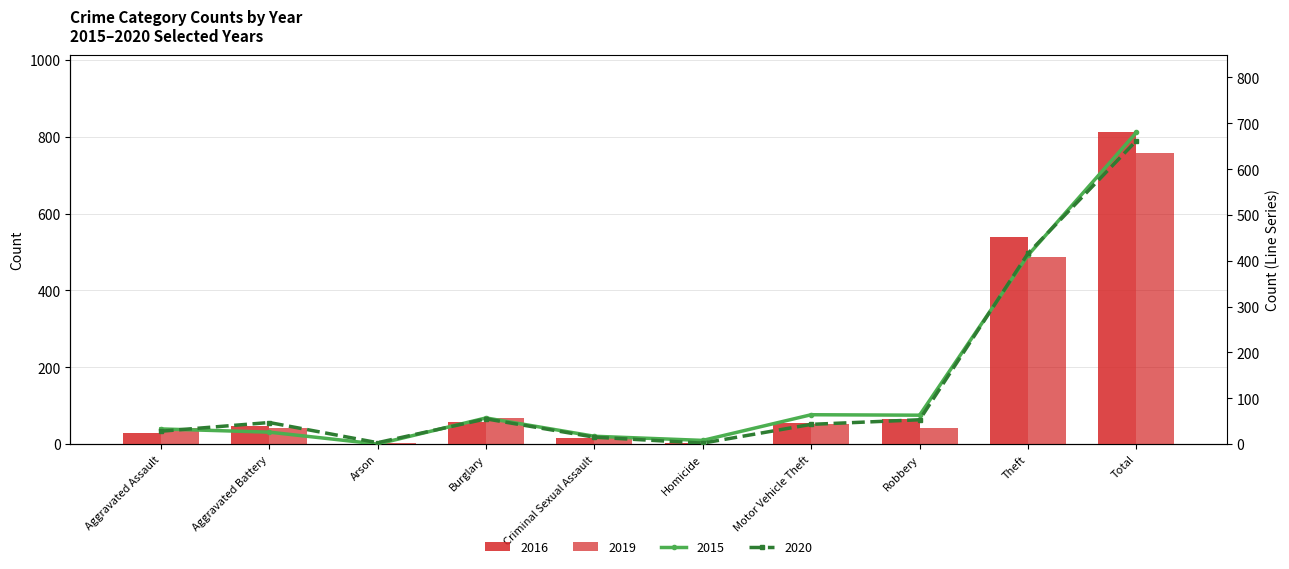

How many data points in 2016 are less than 56?

5